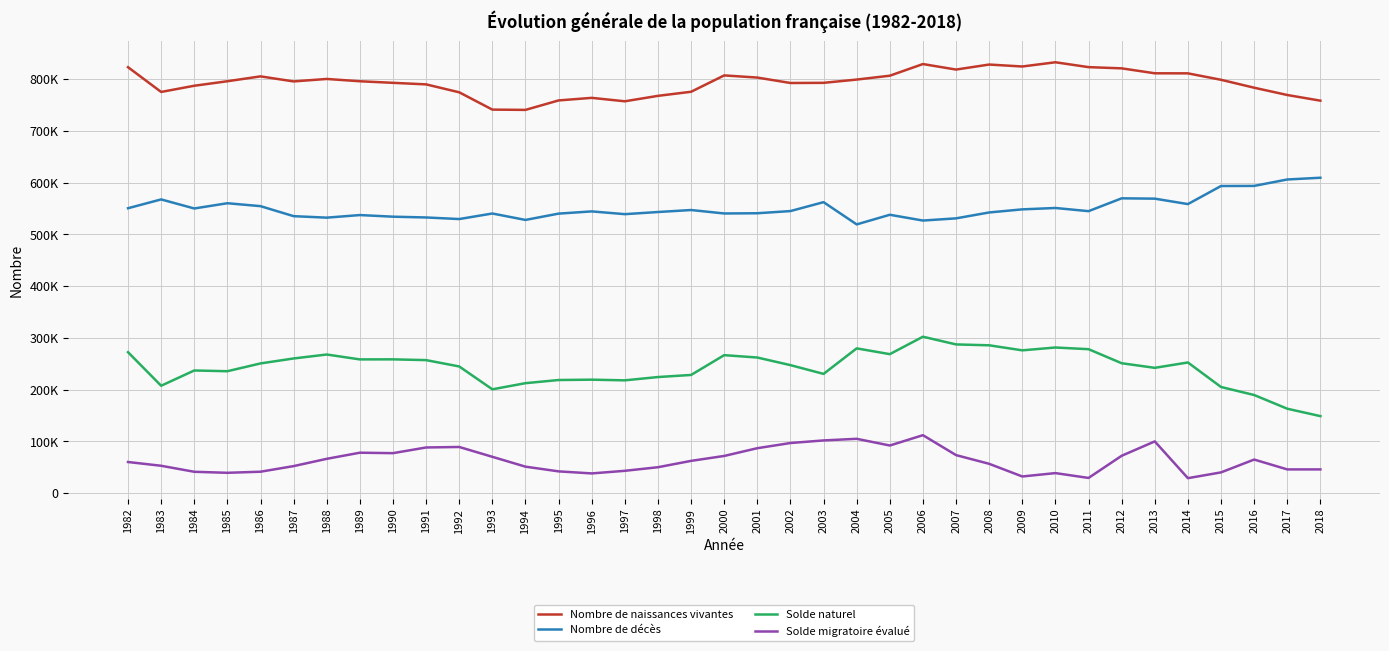

What is the sum of all Nombre de décès values?

20363572